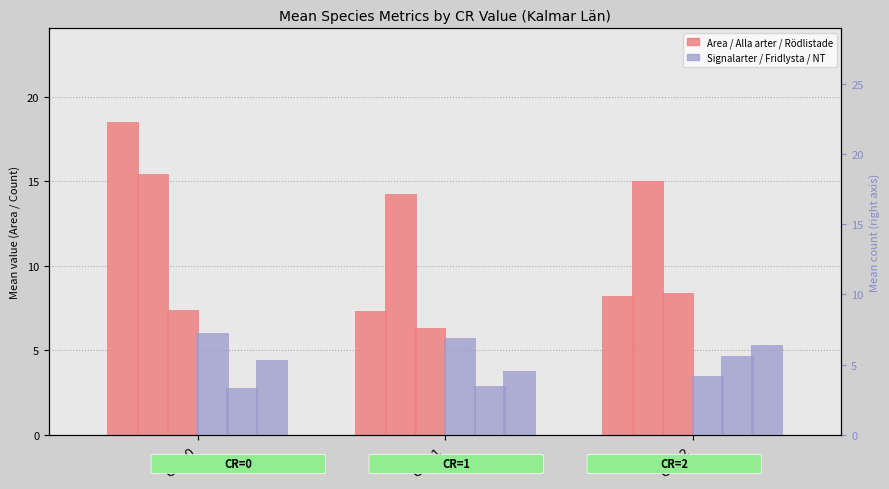

Are the bars horizontal?

No